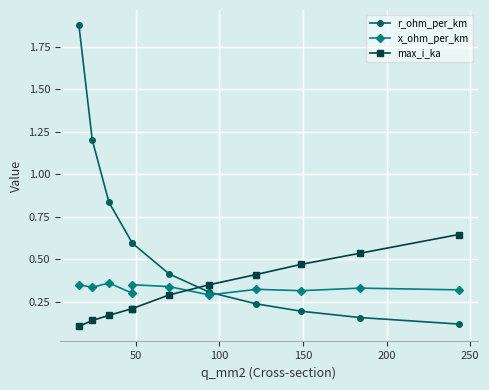

What is the sum of all max_i_ka values?

3.5